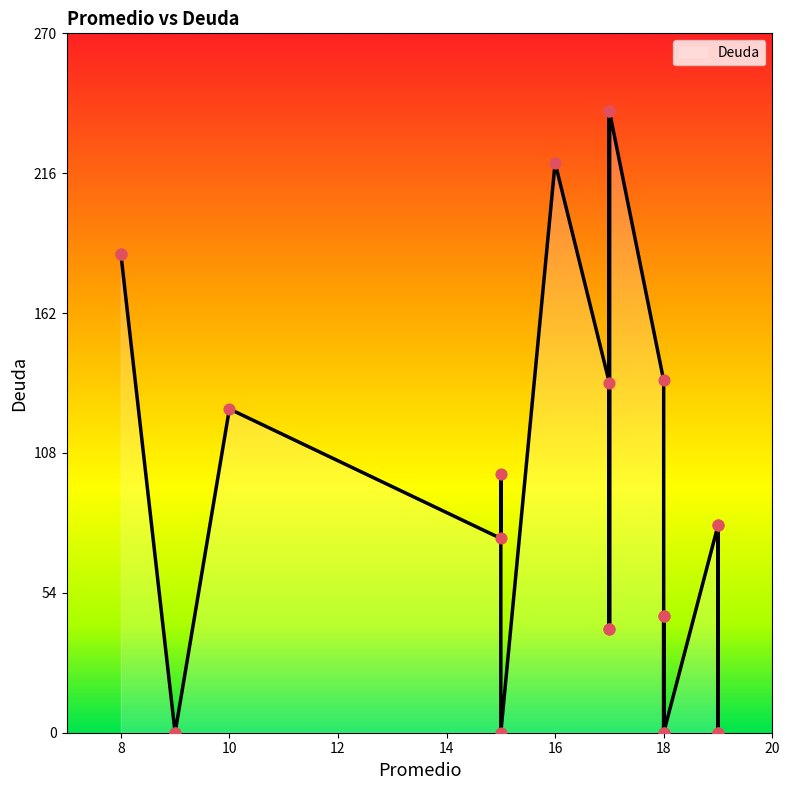

Which has a higher value, 9 or 19?

9